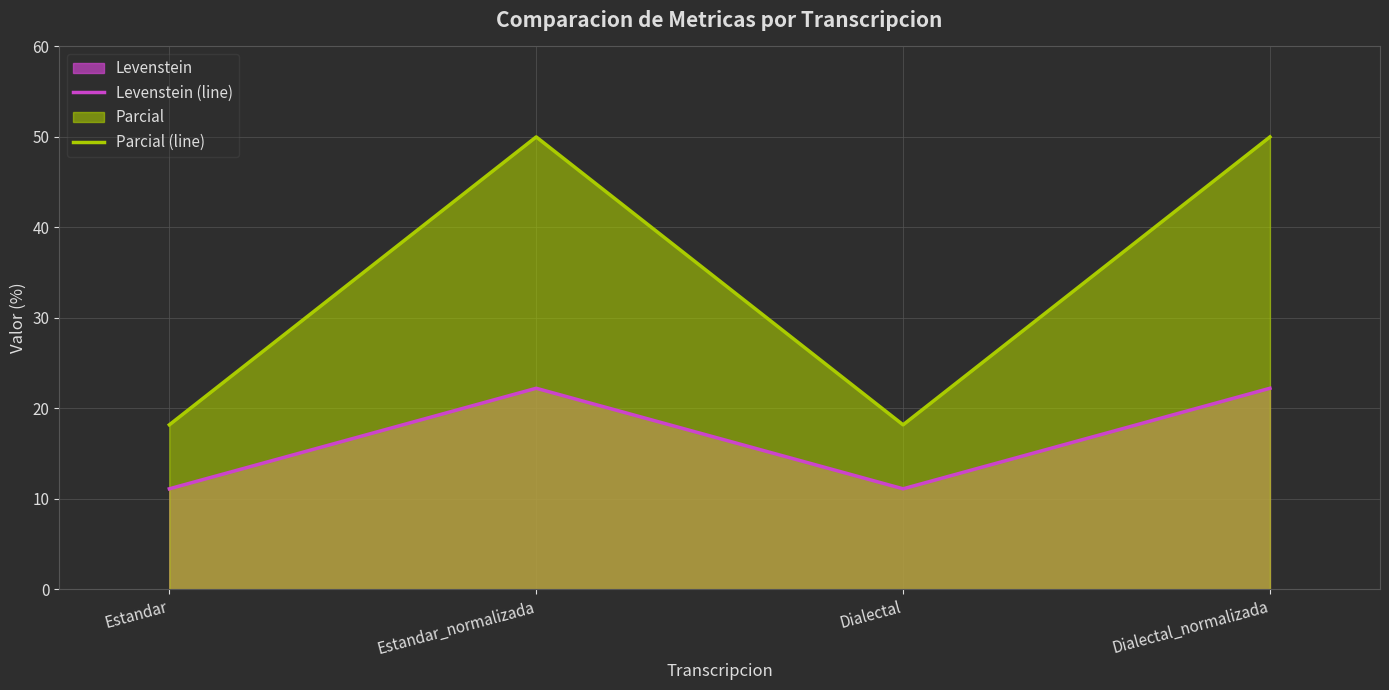

Does the chart display data point markers on the line(s)?

No